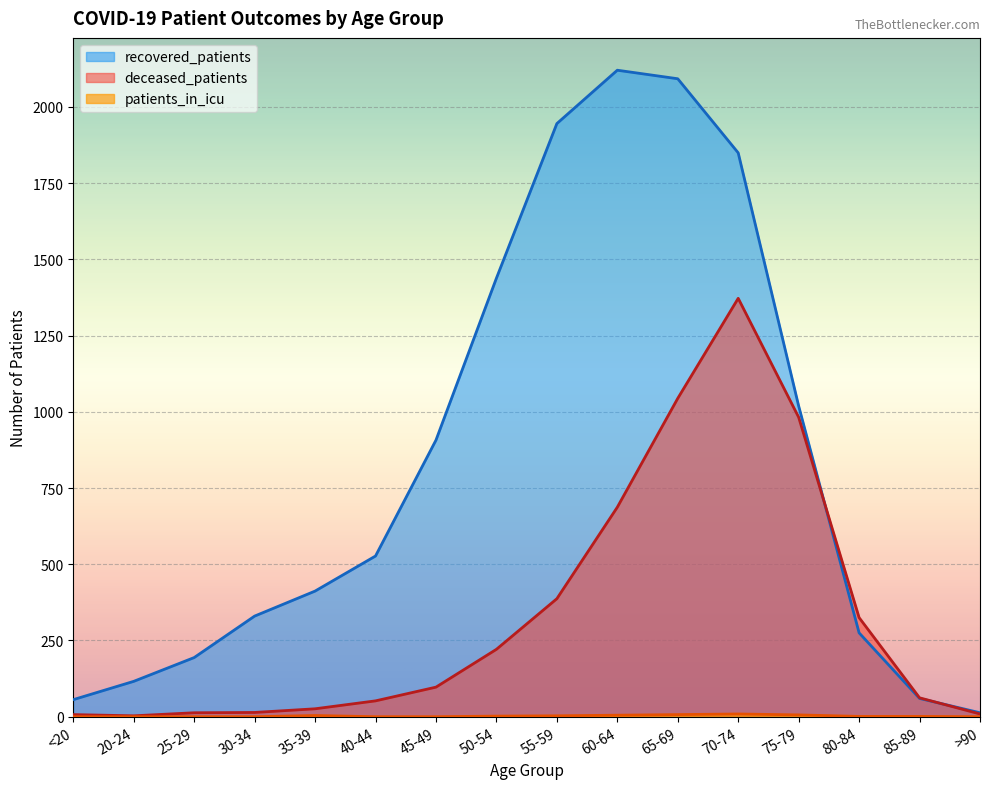

What value does the deceased_patients series have at 20-24?

3